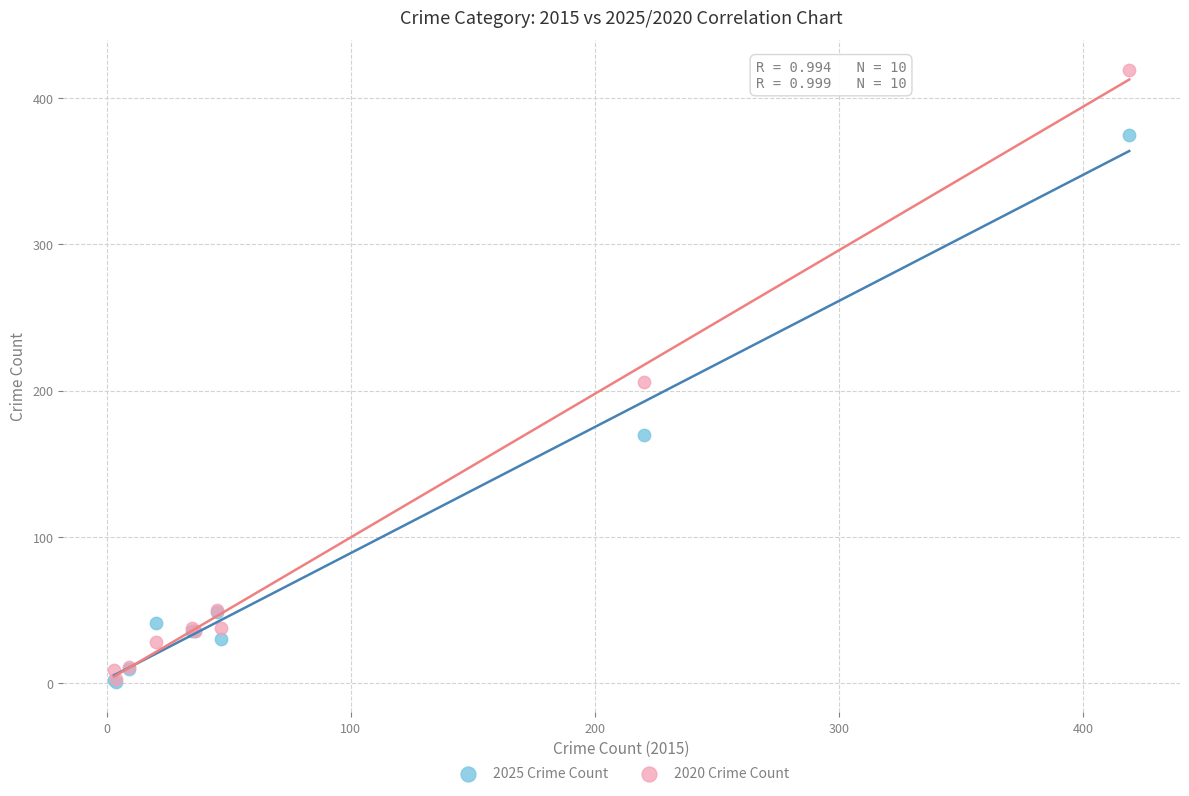

Which series contains the highest Y value?

2020 Crime Count